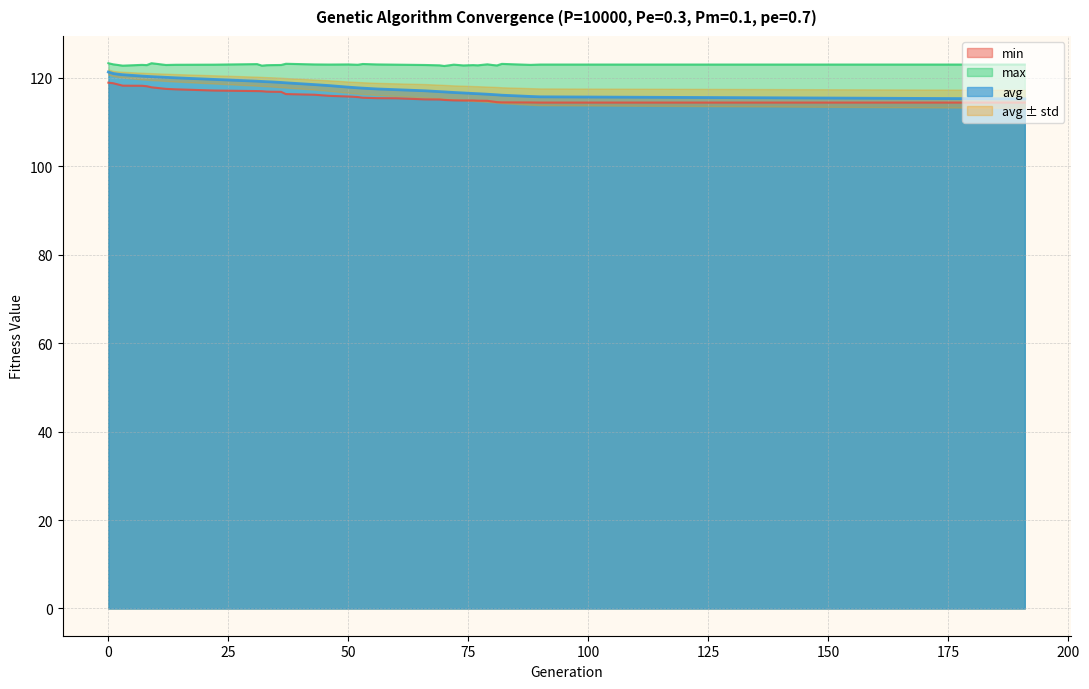

What is the value of the max point at the 15th from the left?

122.9